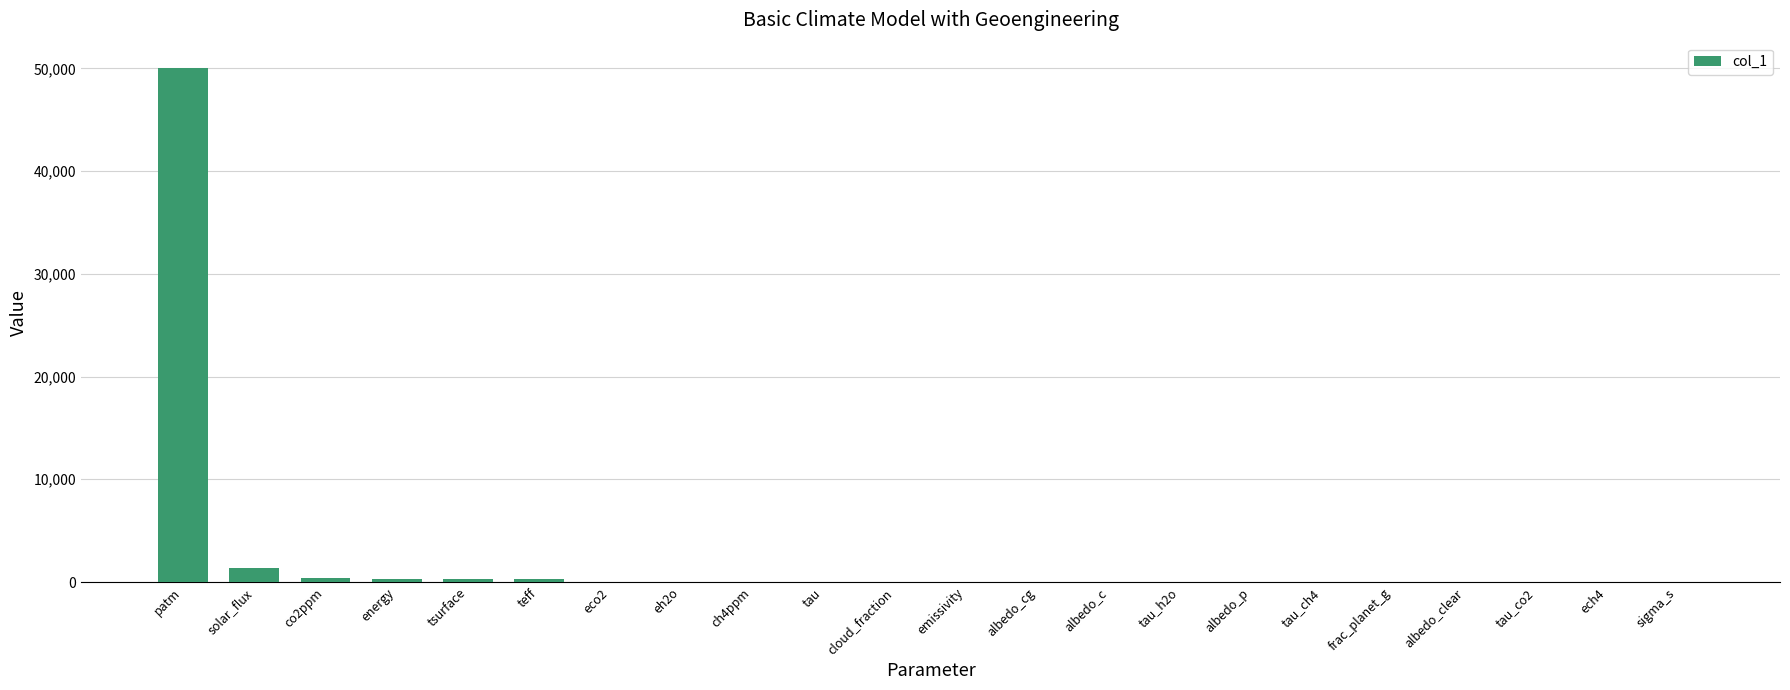

What is the sum of all values?

52666.2